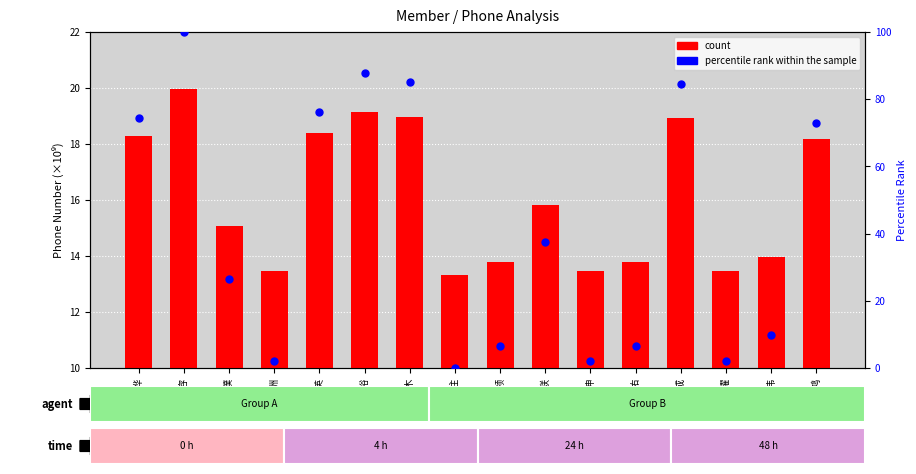

Which series reaches the maximum Y coordinate?

percentile rank within the sample